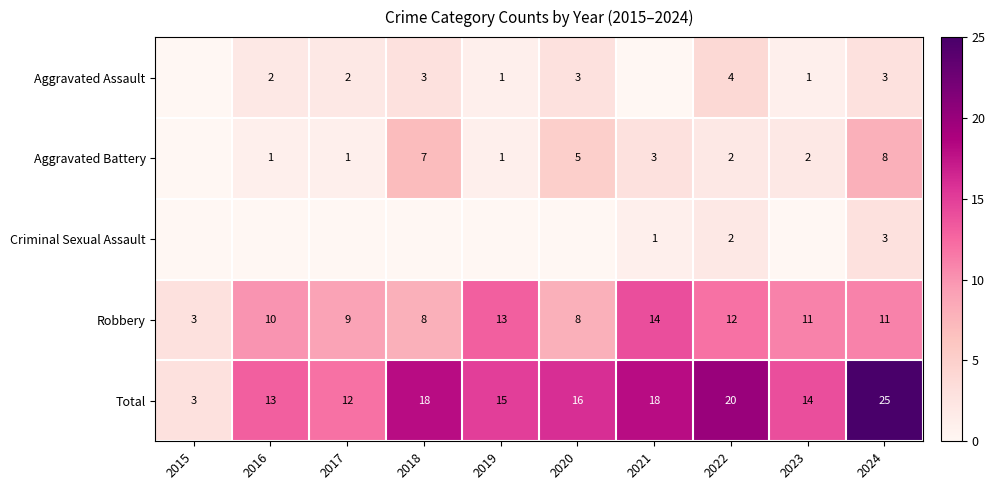

What is the sum of all Total values?

154